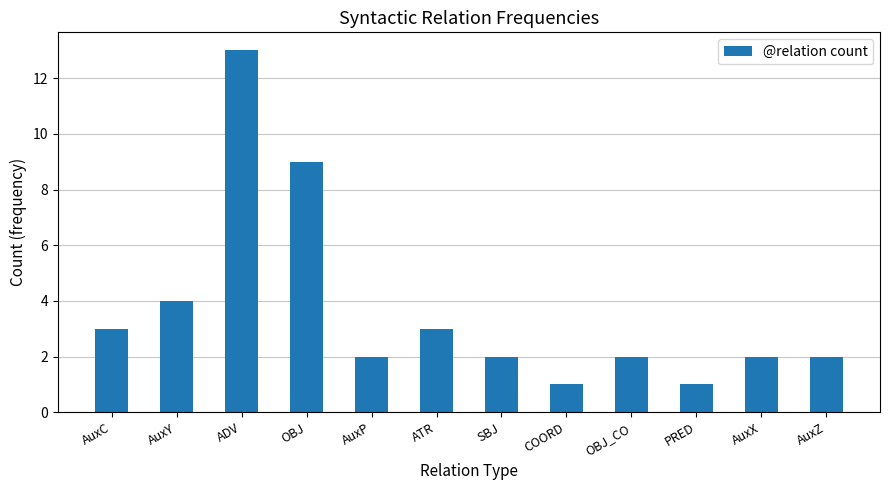

What is the change in value from PRED to AuxZ?

+1